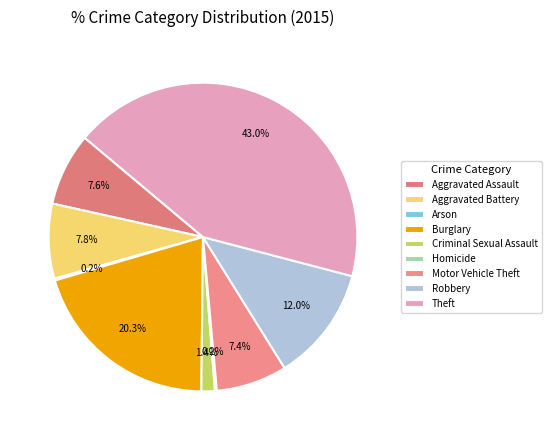

Which category has the biggest portion of the pie?

Theft